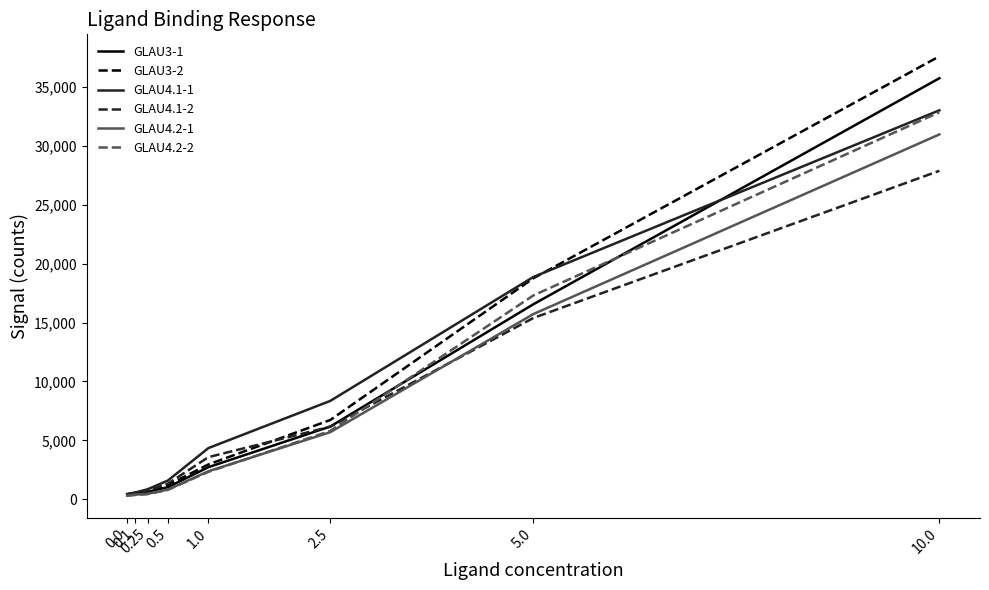

What is the greatest value displayed?

37603